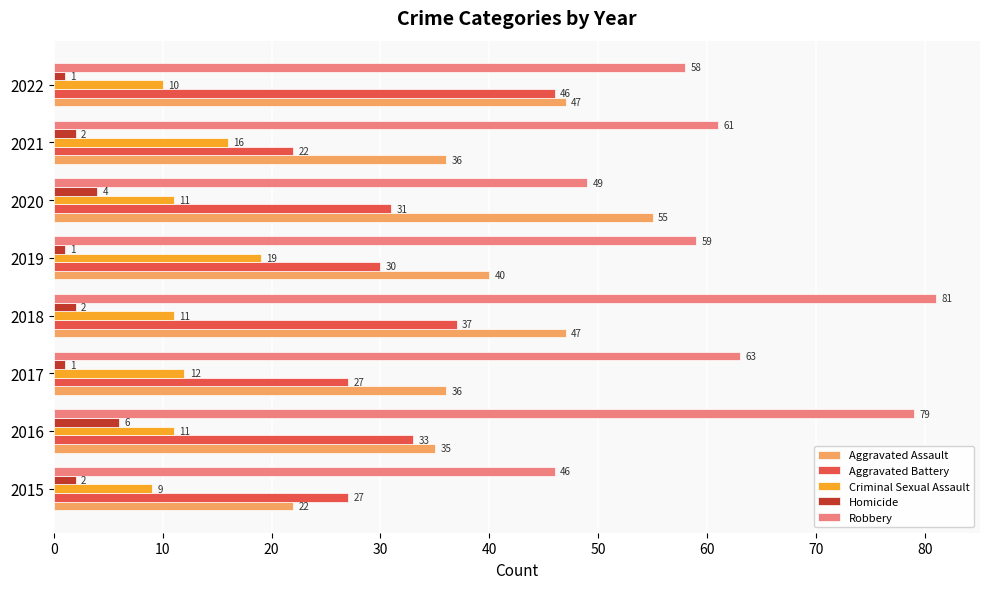

Which series has the largest range (max minus min)?

Robbery